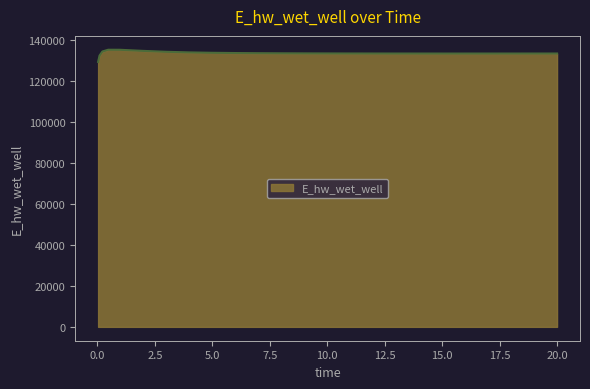

What is the difference between the maximum and minimum values?

5943.0